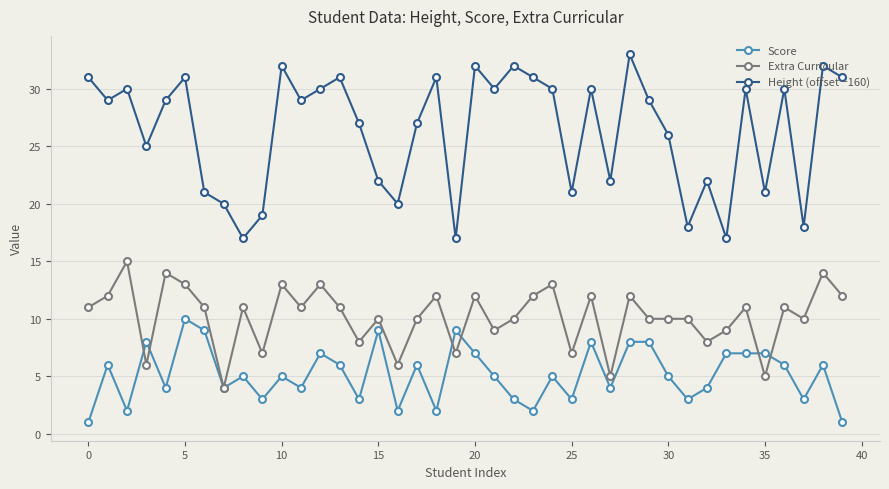

True or false: Height (offset −160) has more than 0 points higher than both neighbors.

True